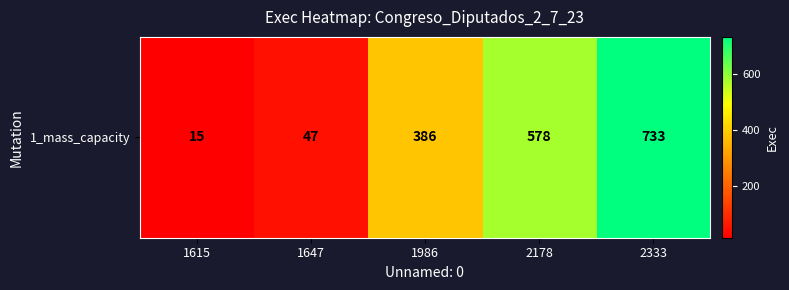

True or false: the data shows 733 at 2333.

True